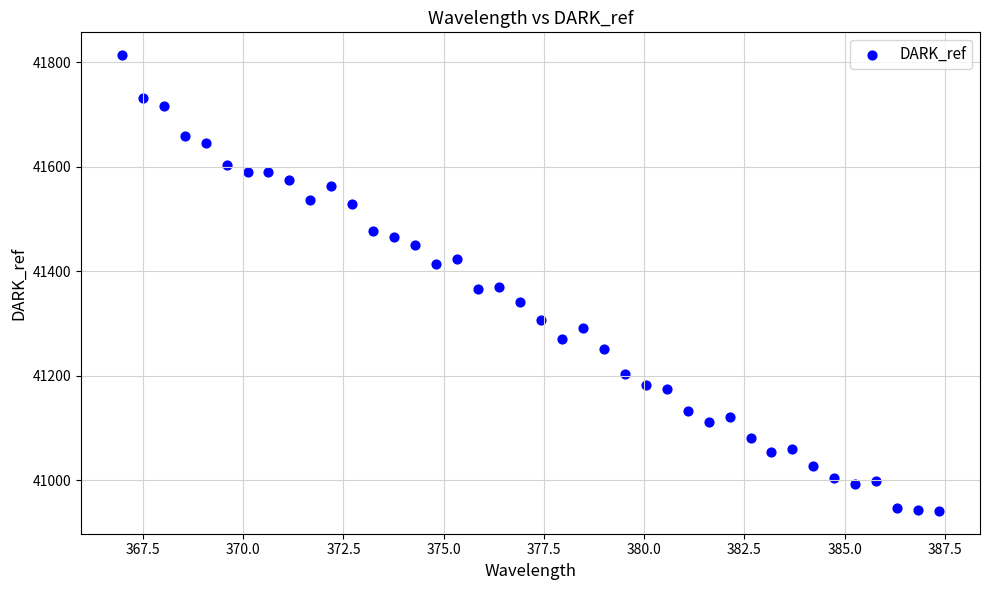

What is the range of Y values (max minus min)?

872.1